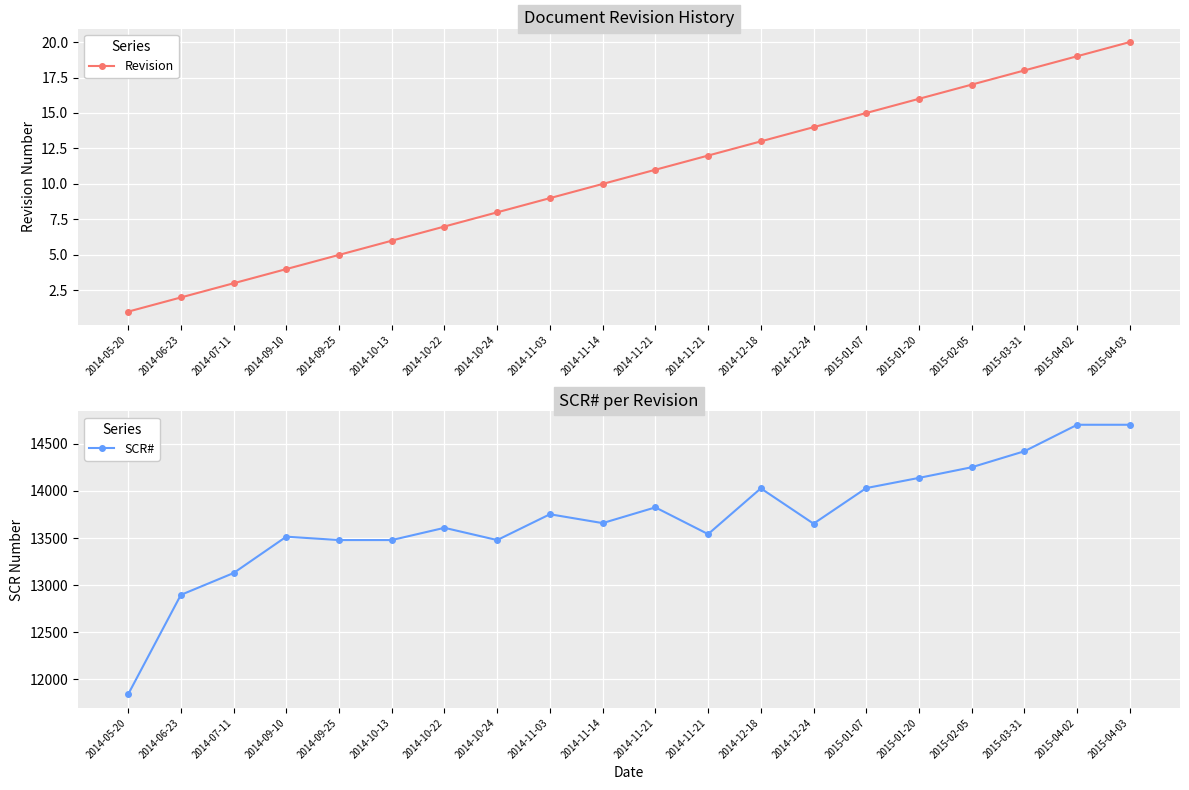

Reading right to left, extract all data points from this chart.

Revision: 2015-04-03=20	2015-04-02=19	2015-03-31=18	2015-02-05=17	2015-01-20=16	2015-01-07=15	2014-12-24=14	2014-12-18=13	2014-11-21=12	2014-11-21=11	2014-11-14=10	2014-11-03=9	2014-10-24=8	2014-10-22=7	2014-10-13=6	2014-09-25=5	2014-09-10=4	2014-07-11=3	2014-06-23=2	2014-05-20=1
SCR#: 2015-04-03=14703	2015-04-02=14703	2015-03-31=14422	2015-02-05=14252	2015-01-20=14139	2015-01-07=14031	2014-12-24=13653	2014-12-18=14028	2014-11-21=13542	2014-11-21=13826	2014-11-14=13659	2014-11-03=13753	2014-10-24=13479	2014-10-22=13609	2014-10-13=13479	2014-09-25=13479	2014-09-10=13515	2014-07-11=13129	2014-06-23=12897	2014-05-20=11841